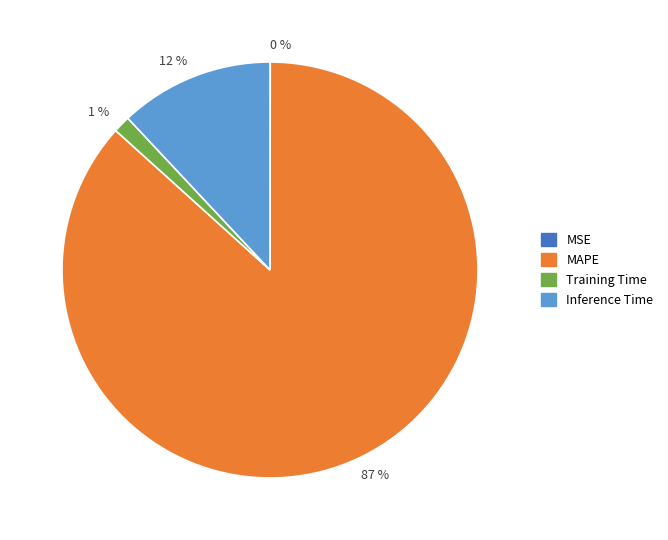

Does any single category account for the majority?

Yes